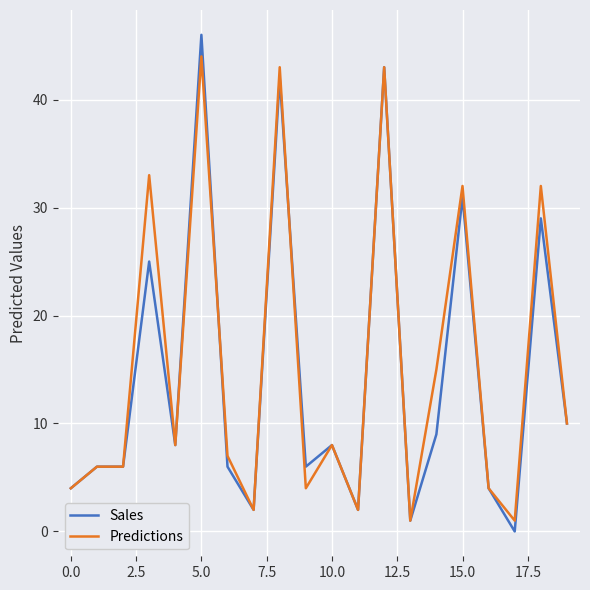

Which series has the widest spread of values?

Sales